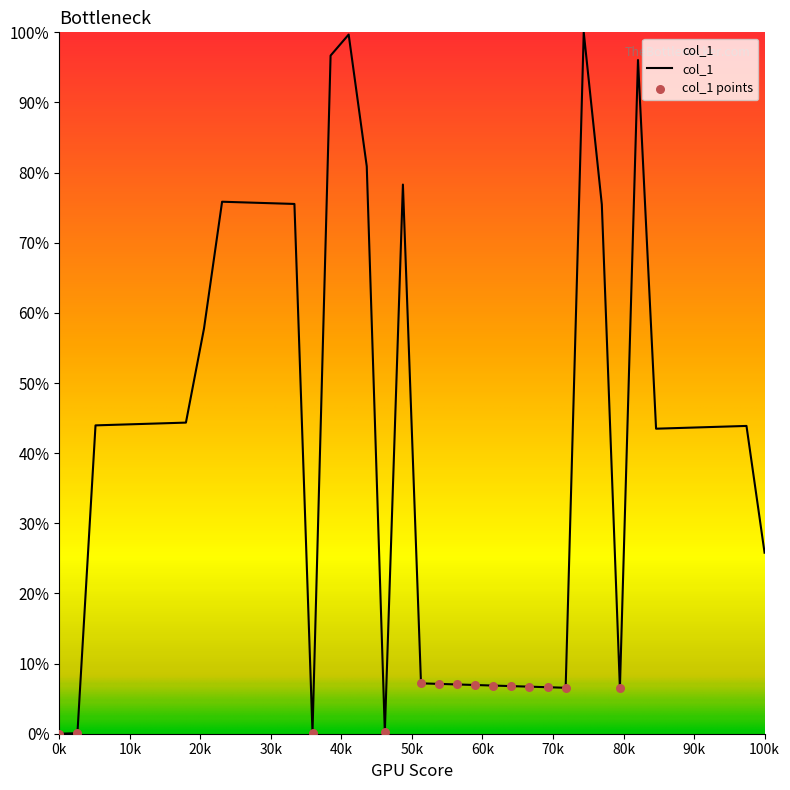

What is the maximum value shown in the chart?

100.0